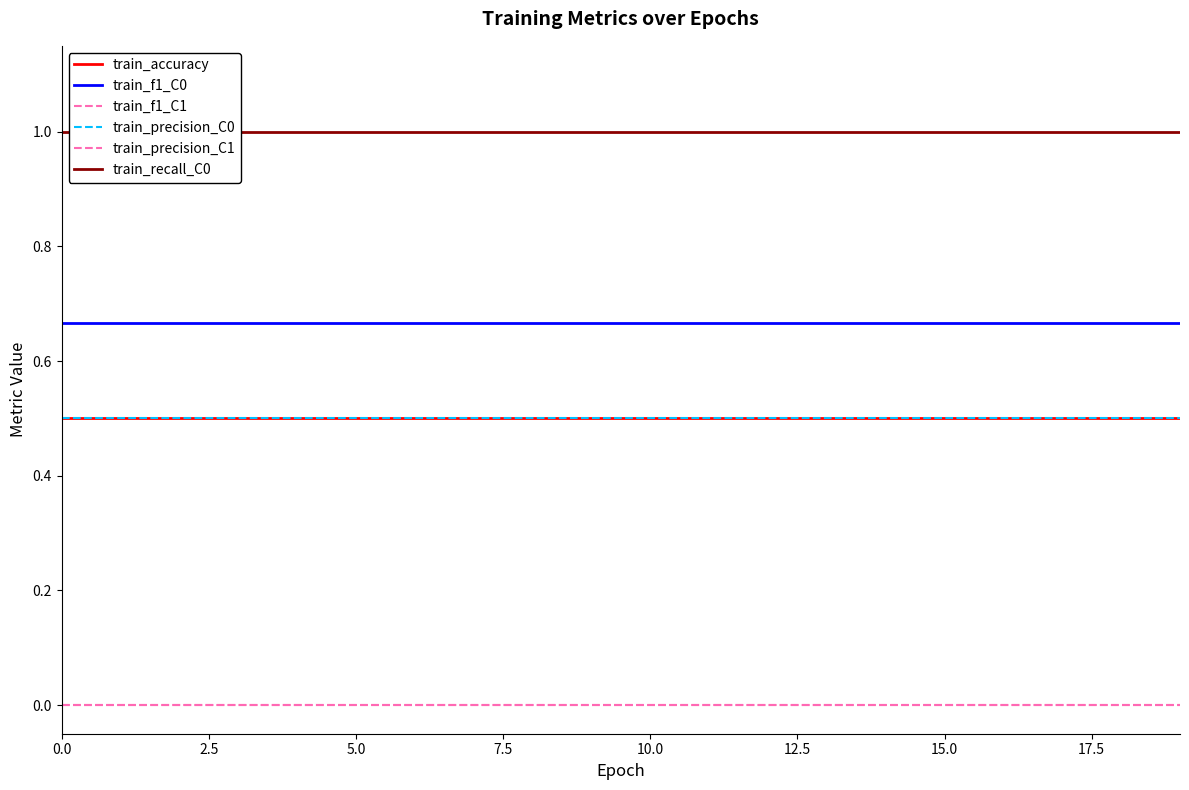

Does the chart display data point markers on the line(s)?

No